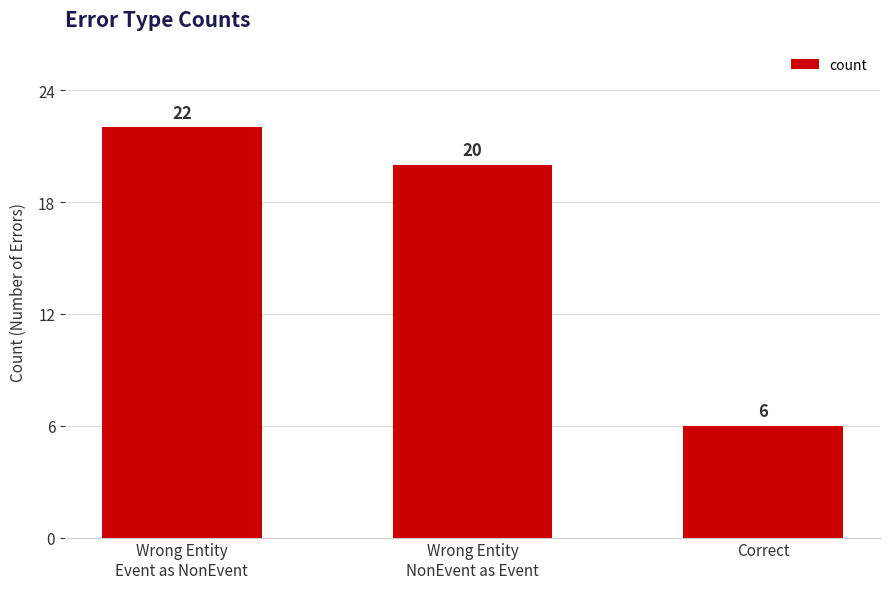

How many values are below 20?

1